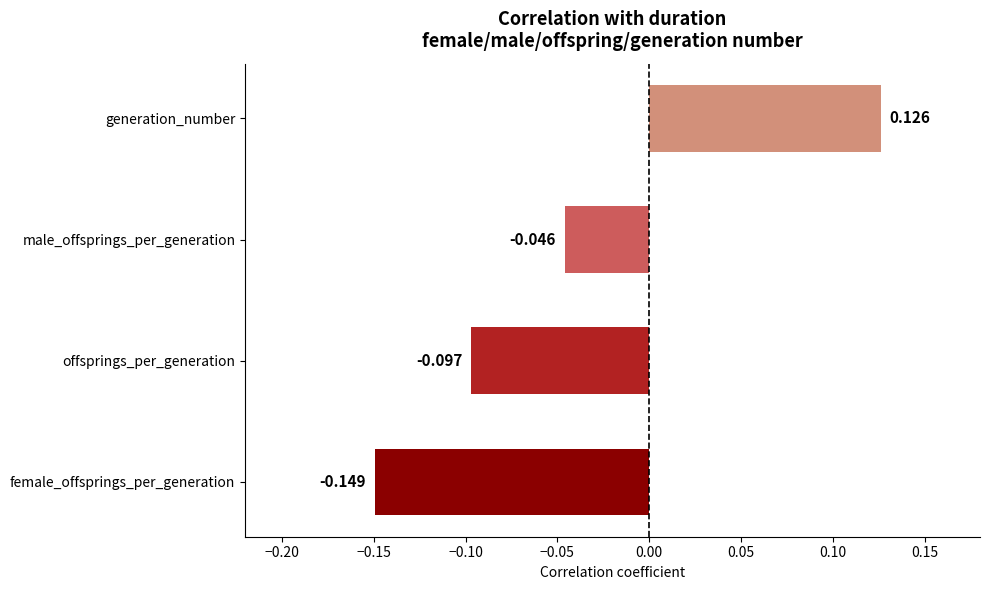

Which category has the highest value across all series?

generation_number